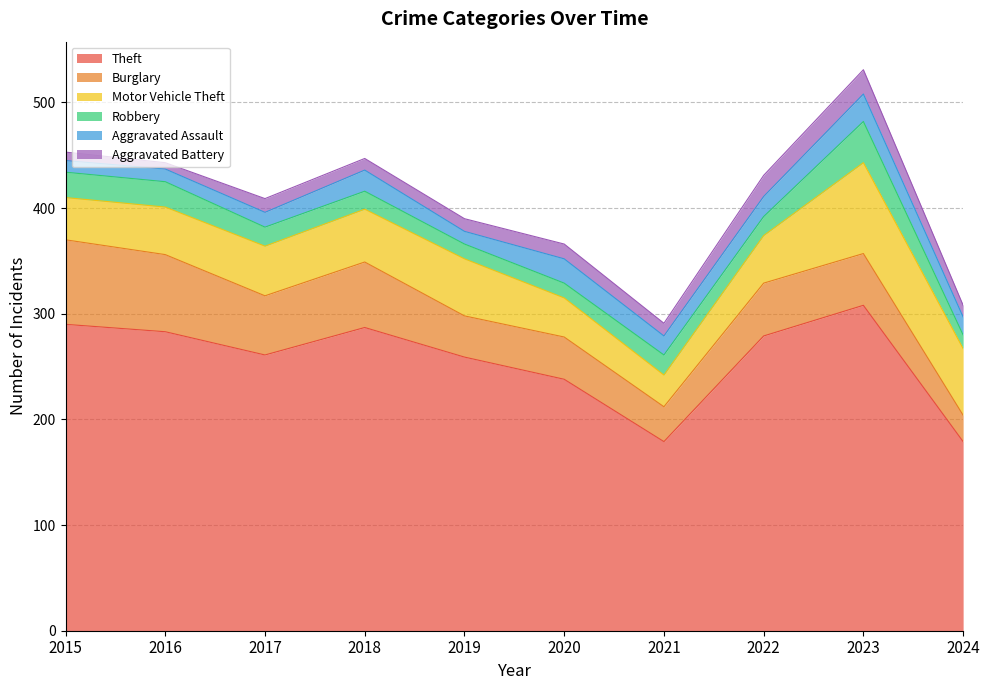

What are all the series names shown in the legend?

Theft, Burglary, Motor Vehicle Theft, Robbery, Aggravated Assault, Aggravated Battery